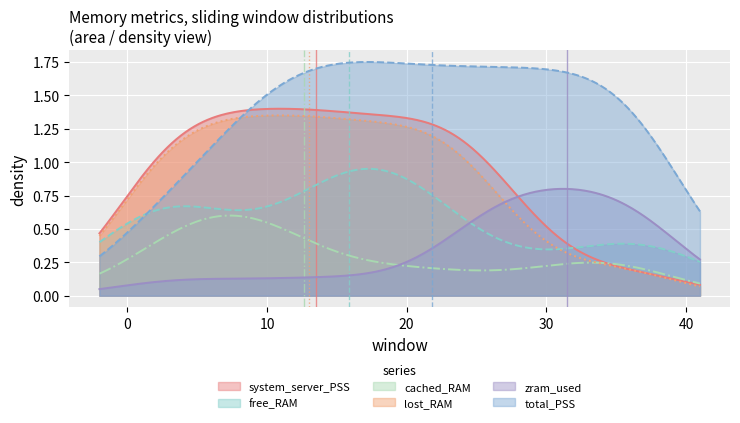

True or false: cached_RAM and system_server_PSS intersect in this chart.

True